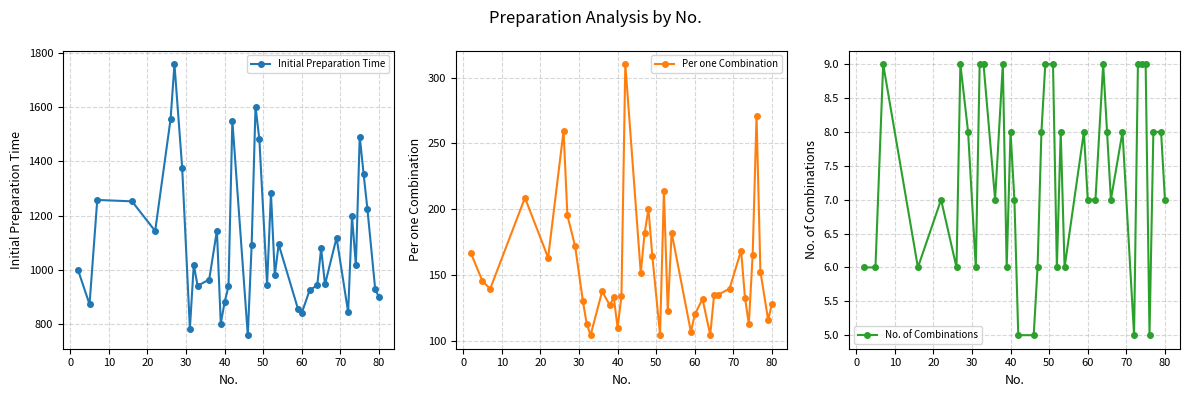

List the series in order of their peak value, lowest first.

No. of Combinations, Per one Combination, Initial Preparation Time